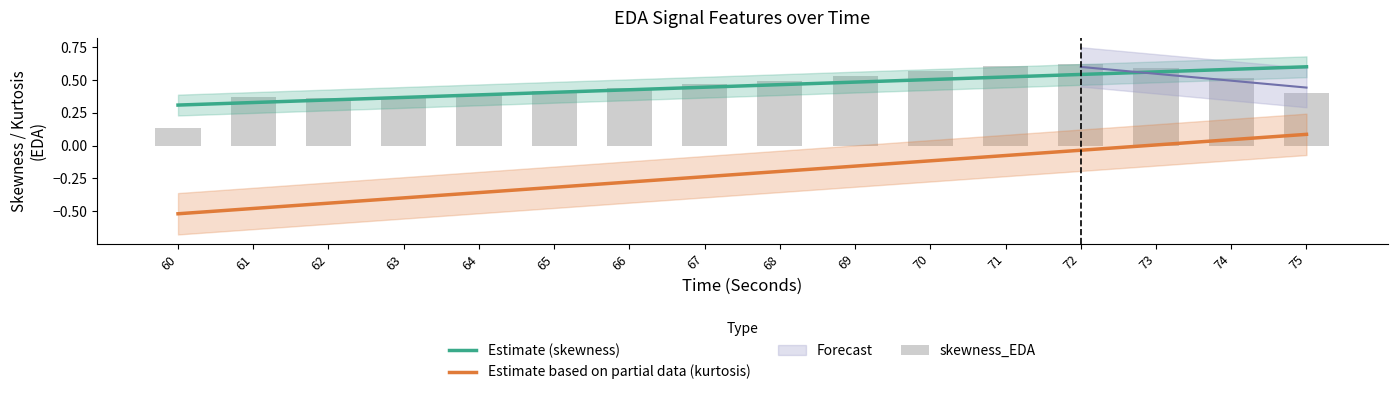

What is the difference between the second highest and minimum values?

0.5